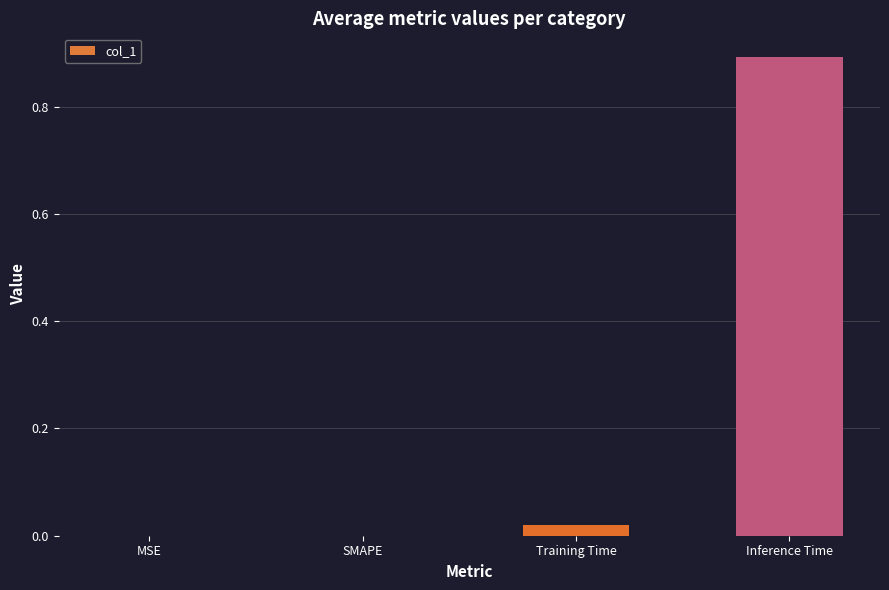

The value at Inference Time is 1.2. True or false?

False